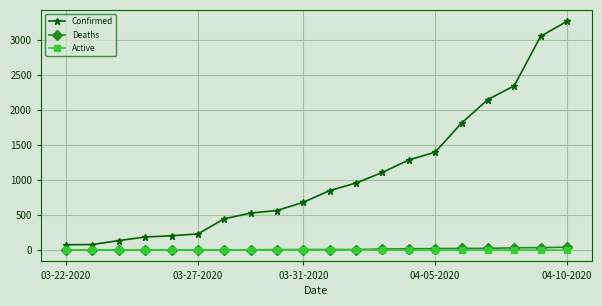

What is the greatest value displayed?

3261